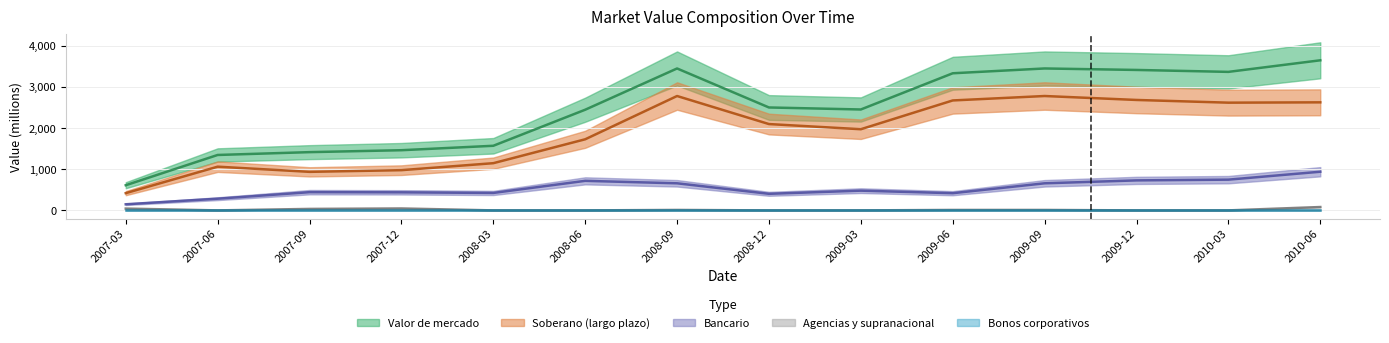

Between 2007-06 and 2008-09, which series saw the biggest shift?

Valor de mercado